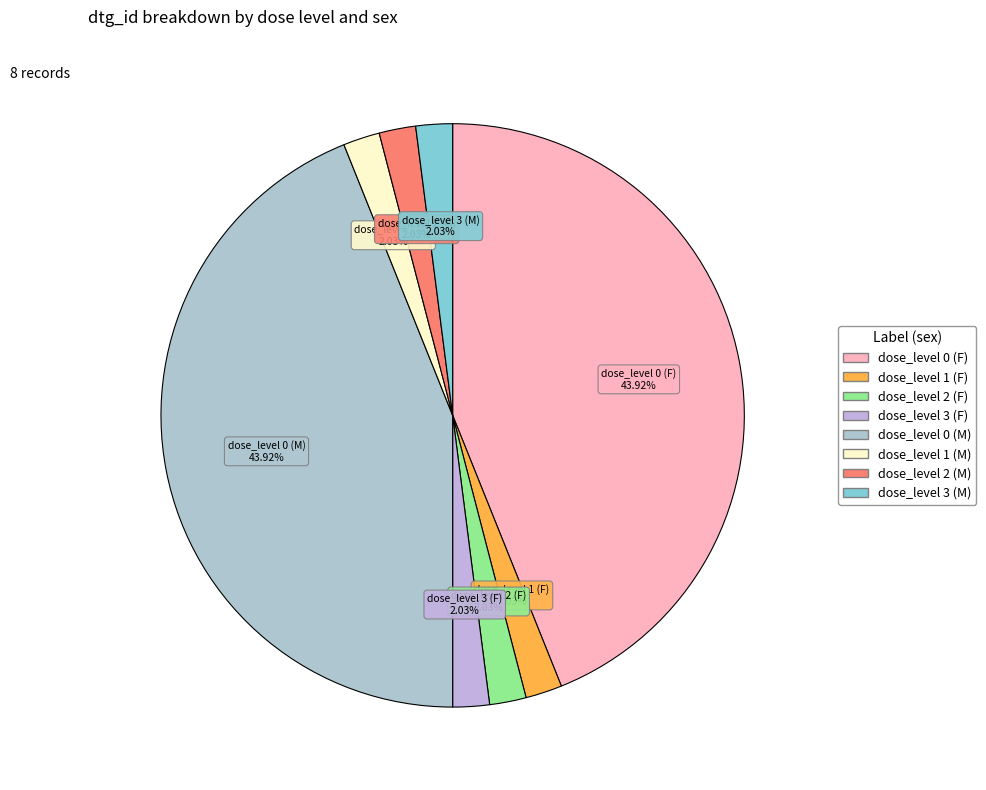

Count the number of slices in the pie.

8